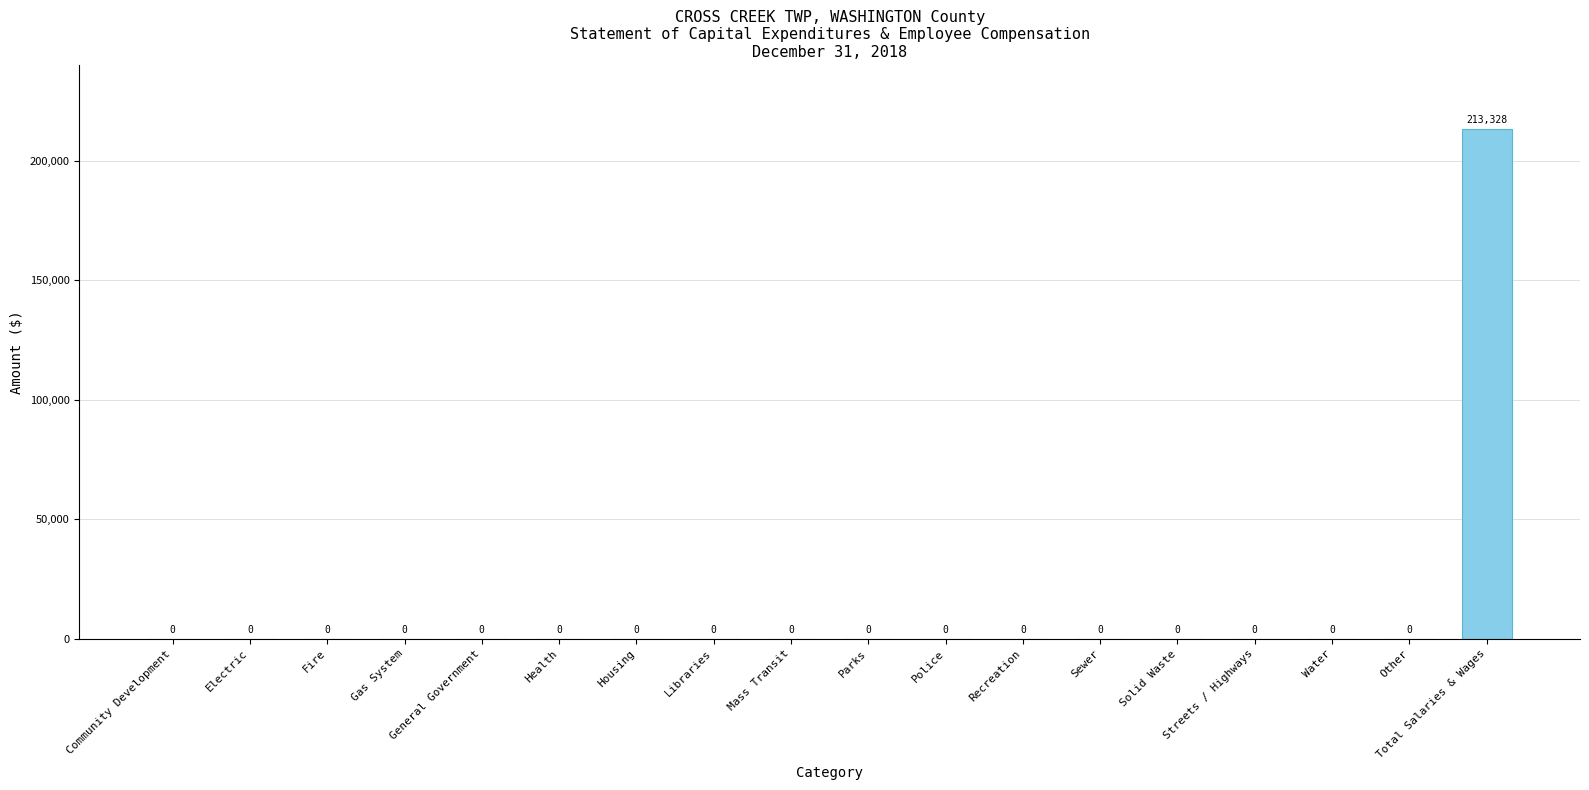

Are the bars horizontal?

No